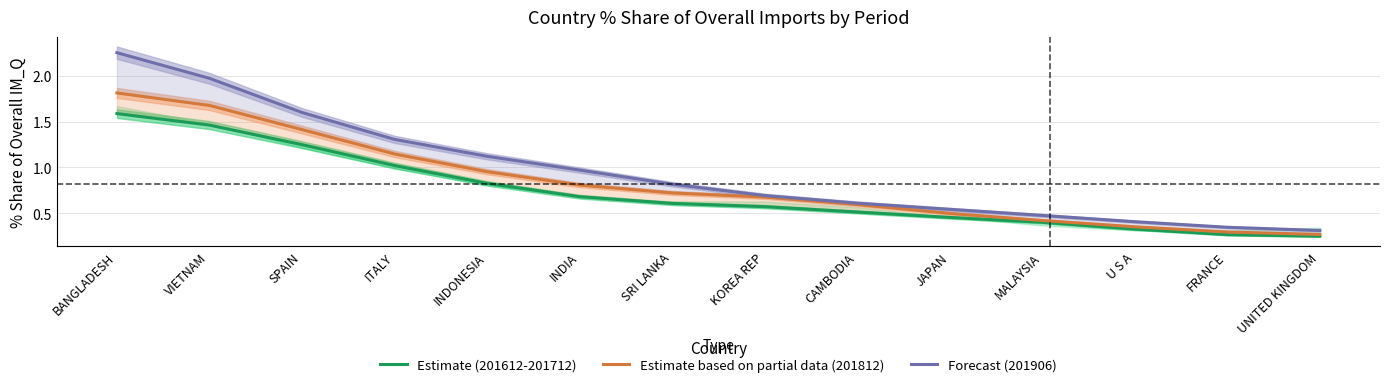

At which category is the sum across all series the highest?

BANGLADESH